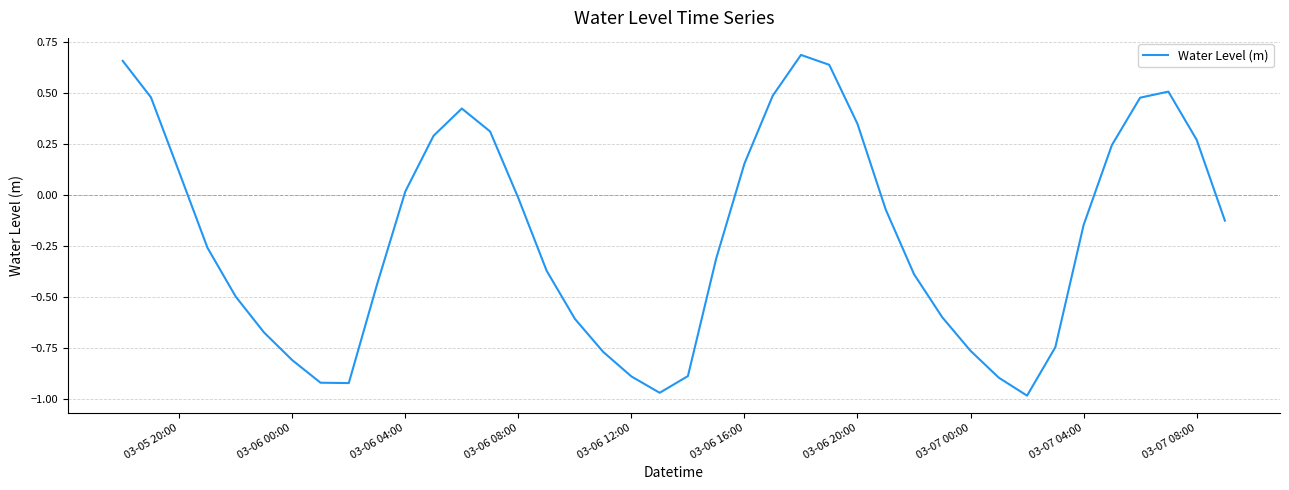

Does the chart have visible grid lines?

Yes